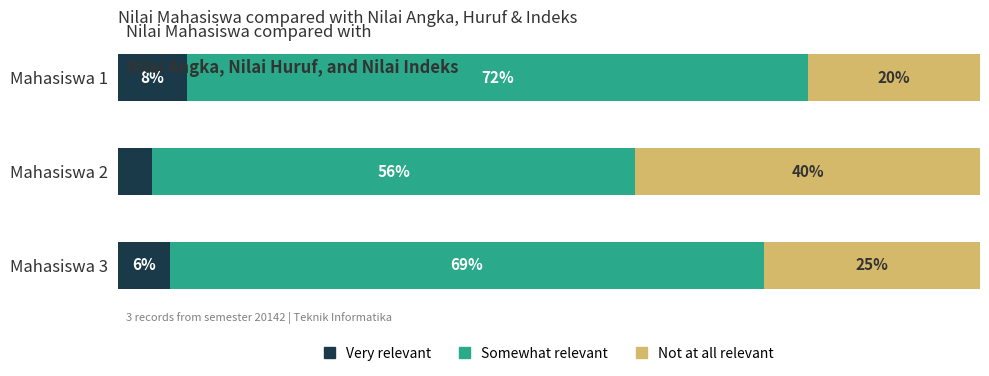

At which label is Very relevant closest to 6?

Mahasiswa 3